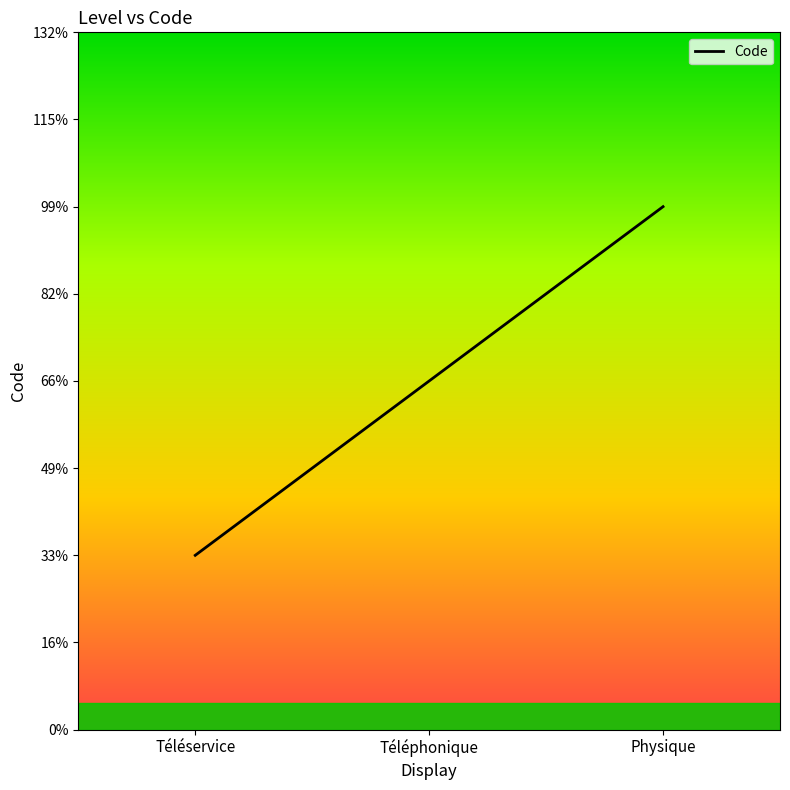

Does the chart have visible grid lines?

No